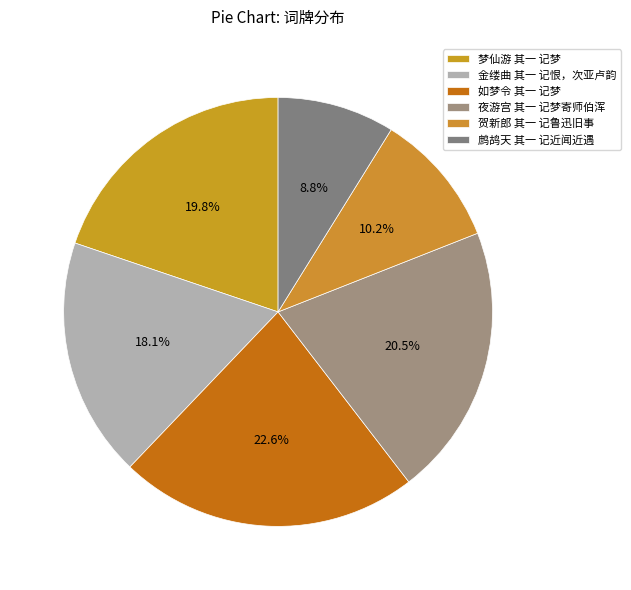

Combined, what portion of the pie is 鹧鸪天 其一 记近闻近遇 and 贺新郎 其一 记鲁迅旧事?

19.0%